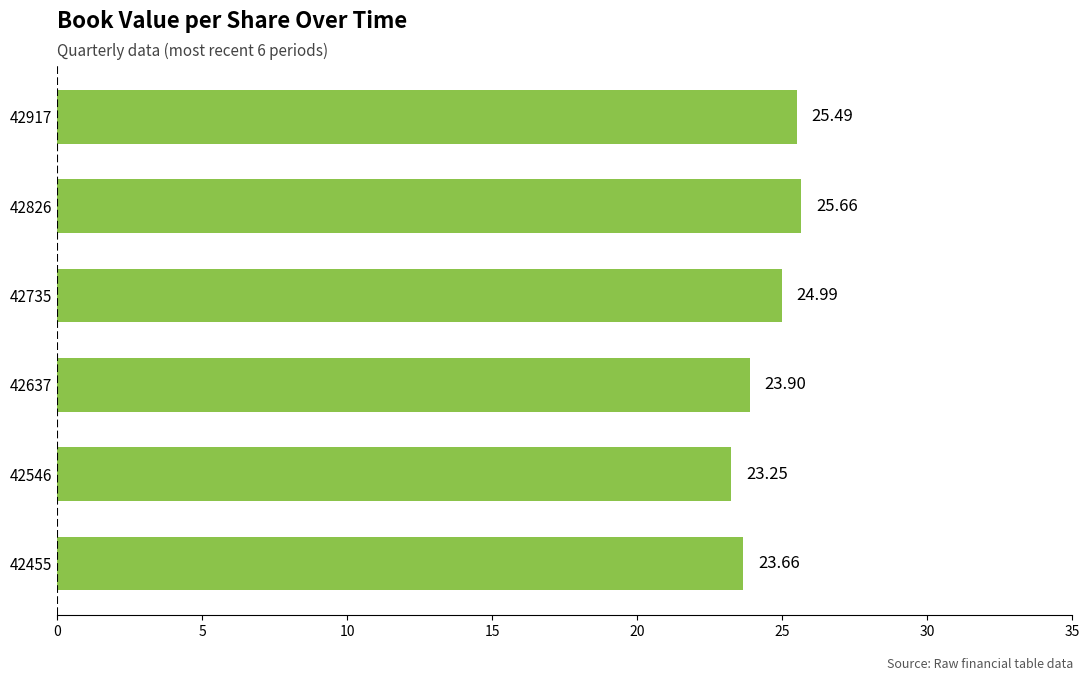

What is the minimum value shown in the chart?

23.2